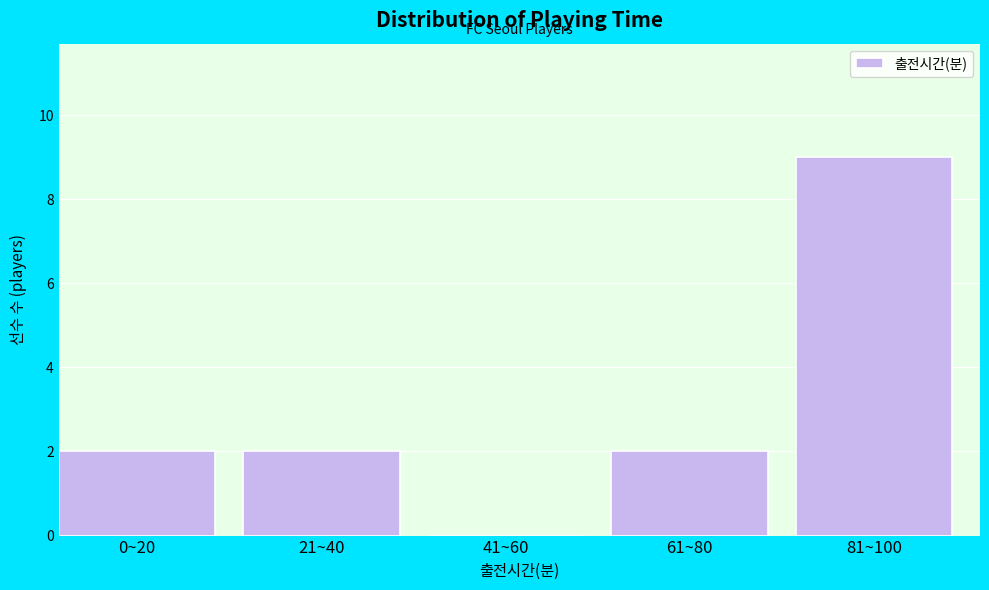

Reading left to right, what are all the values shown in this chart?

0~20=2	21~40=2	41~60=0	61~80=2	81~100=9